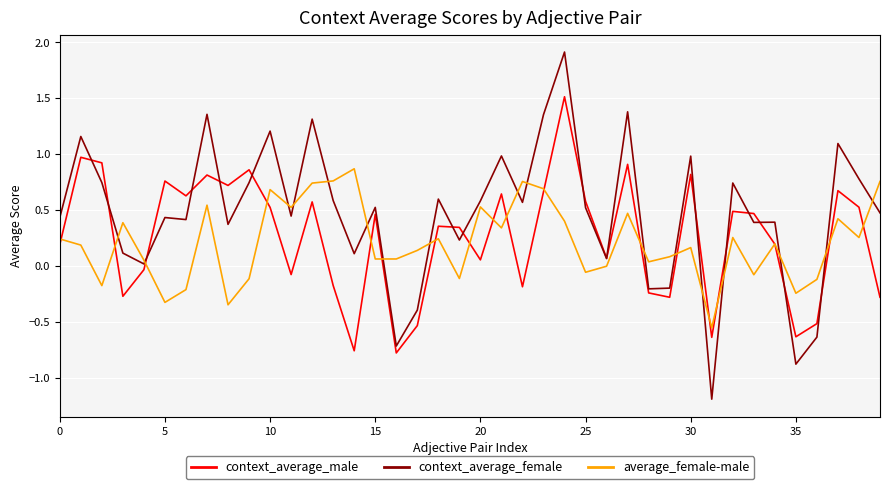

Which series has the largest range (max minus min)?

context_average_female